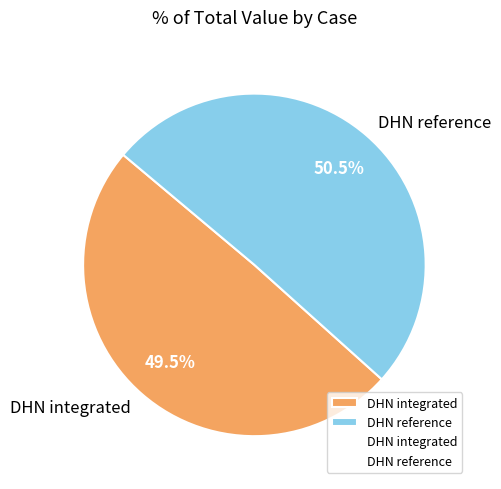

Between DHN reference and DHN integrated, which is larger?

DHN reference